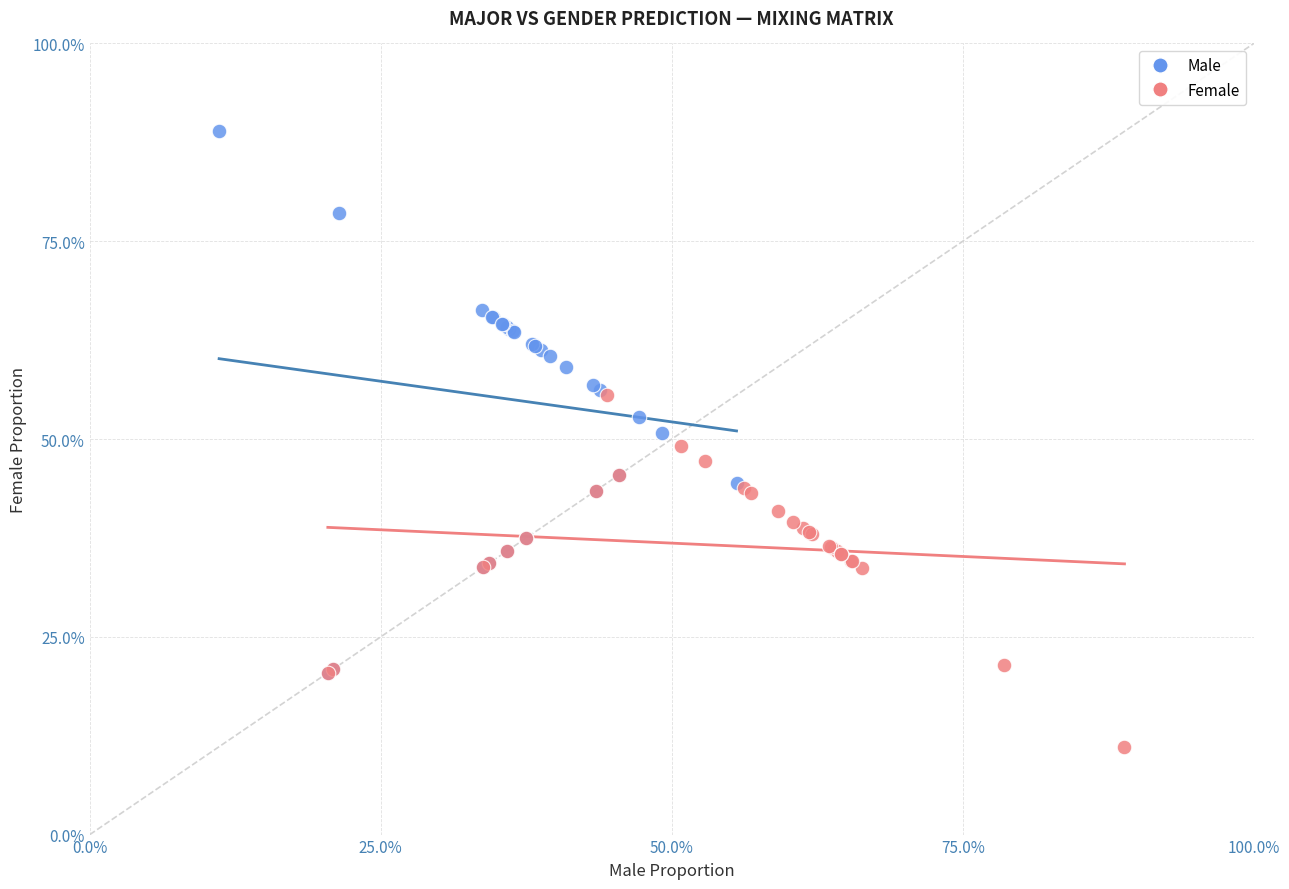

Which series reaches the maximum Y coordinate?

Male